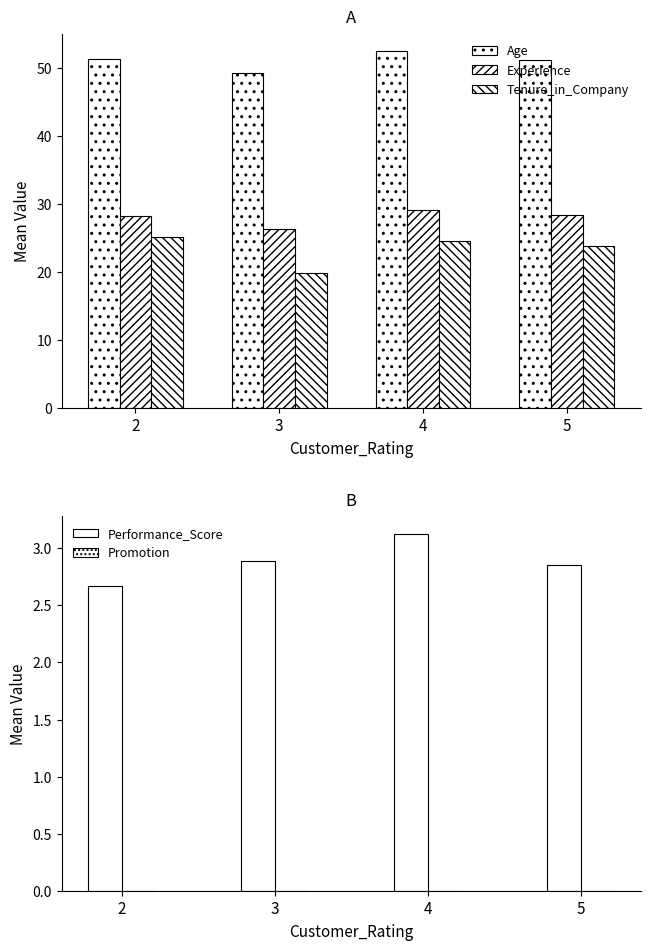

What is the value of the Tenure_in_Company bar at the 2nd from the left?

19.9